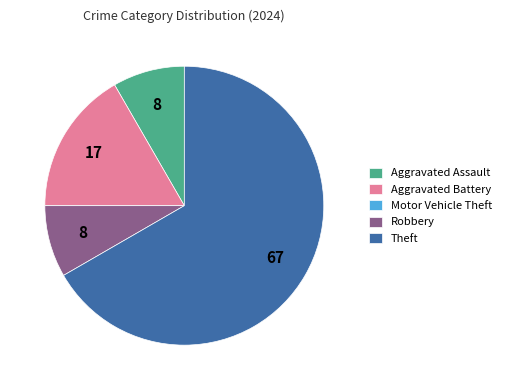

The Aggravated Battery slice represents 4% of the pie. True or false?

False